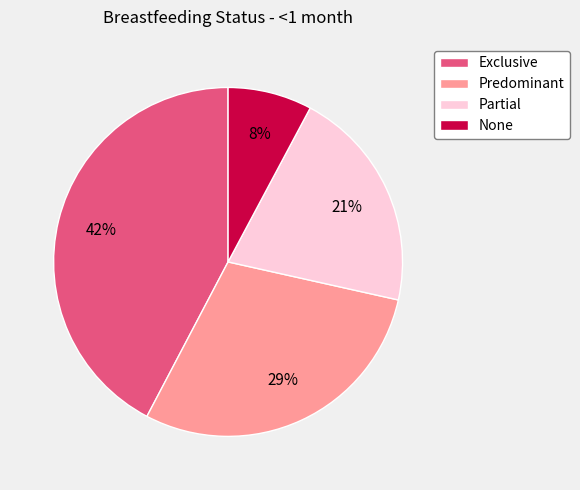

Between None and Partial, which is larger?

Partial